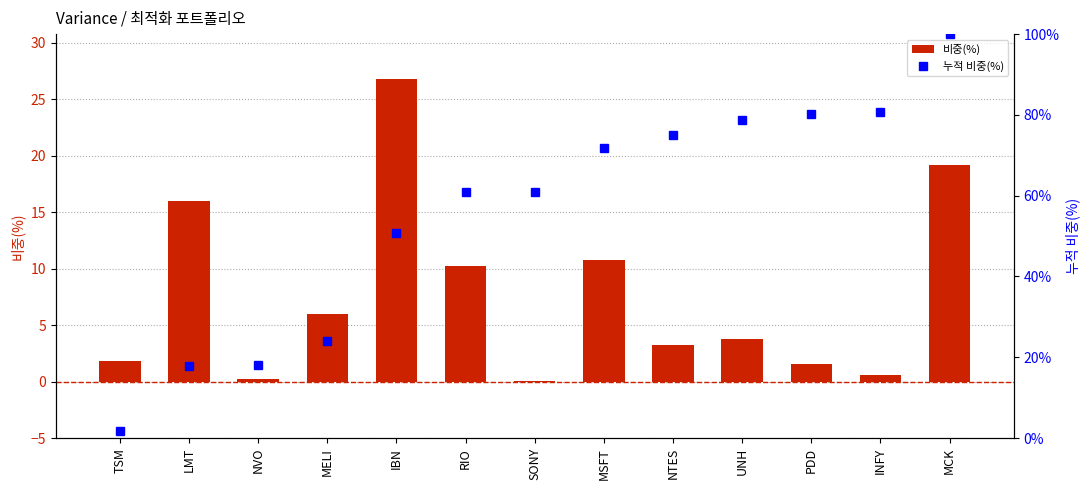

Rank the categories by 누적 비중(%) value from highest to lowest.

MCK, INFY, PDD, UNH, NTES, MSFT, SONY, RIO, IBN, MELI, NVO, LMT, TSM